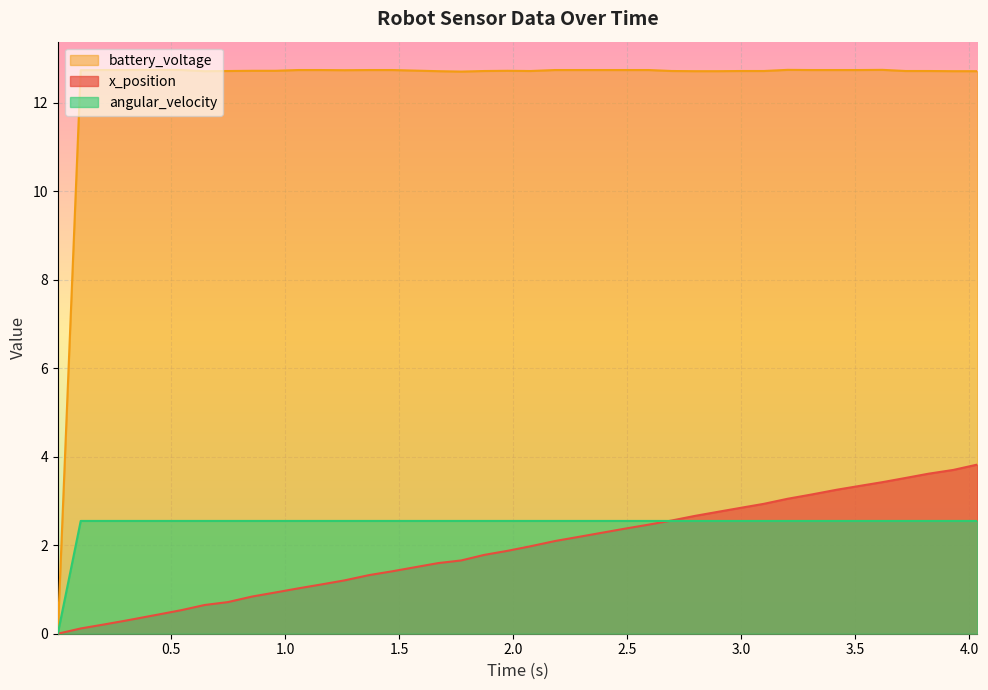

Which series has the largest range (max minus min)?

battery_voltage